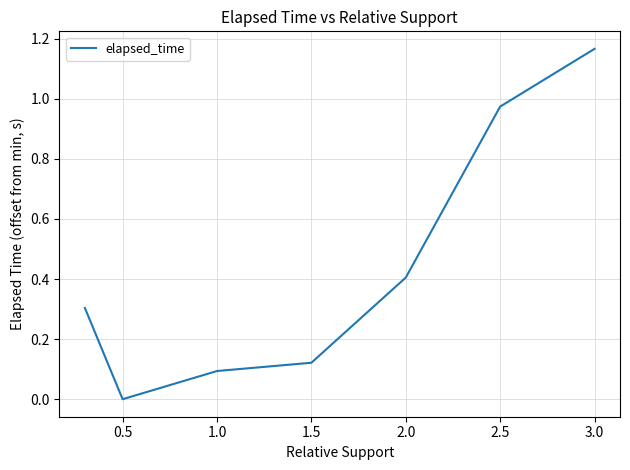

What is the difference between the second highest and second lowest values?

0.9